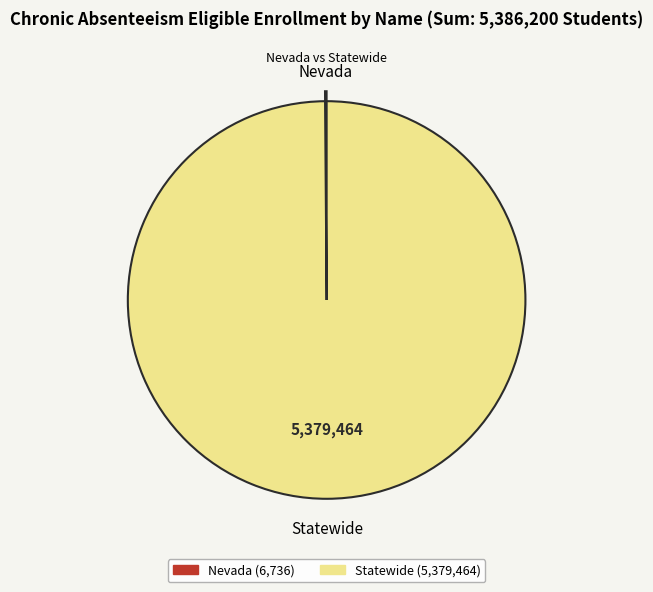

Is it true that Statewide (5,379,464) is 100% of the pie?

True